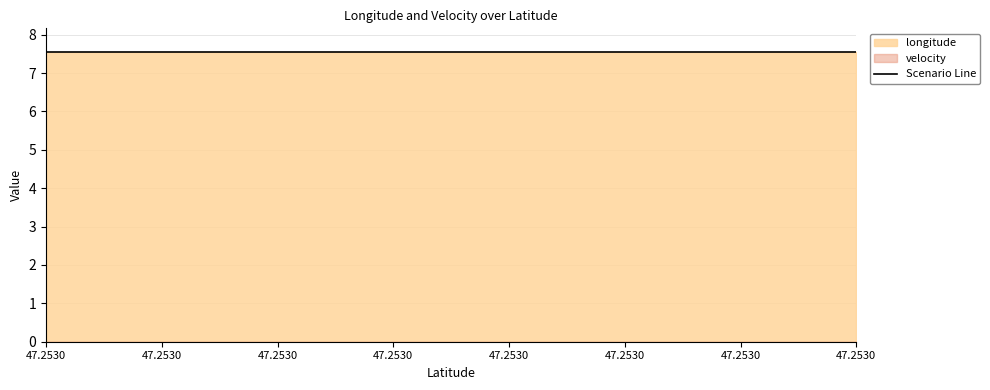

Count the number of data series in this chart.

2